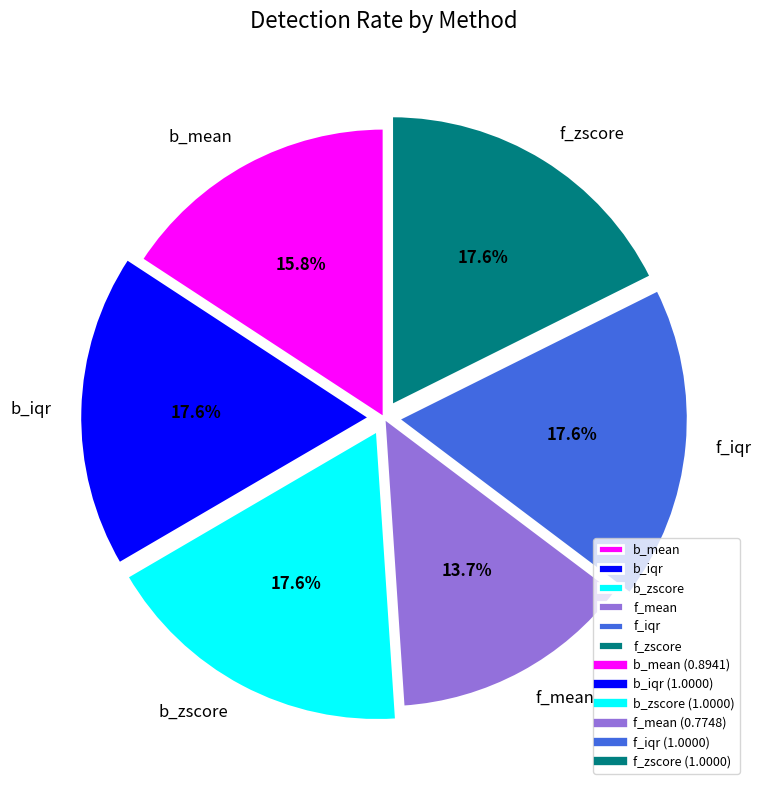

Do b_iqr and b_mean together represent more than half of the pie?

No